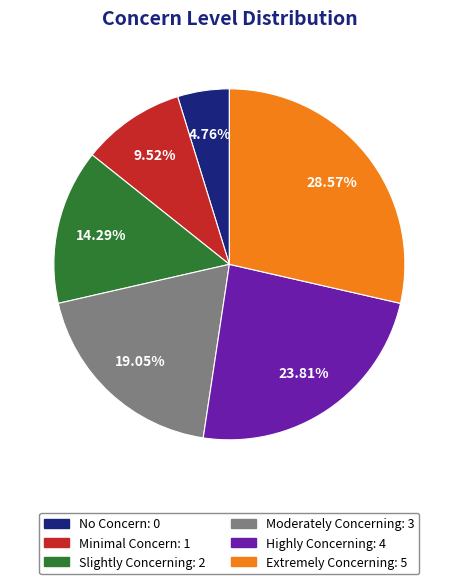

What percentage do Moderately Concerning and Highly Concerning together represent?

42.9%